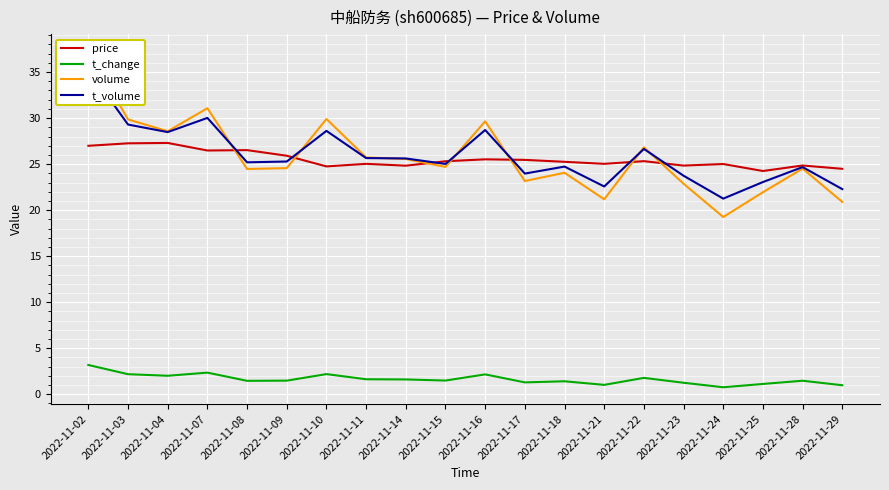

What is the maximum value shown in the chart?

37.3